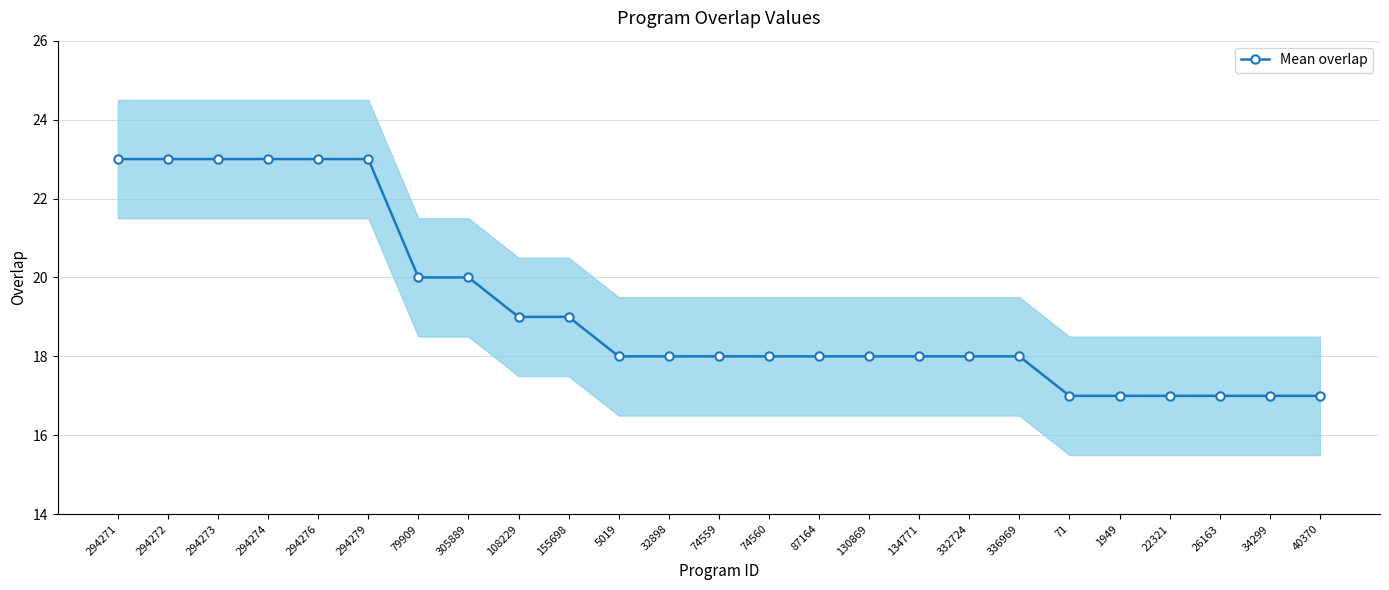

Is it true that the value at 74560 is 29?

False